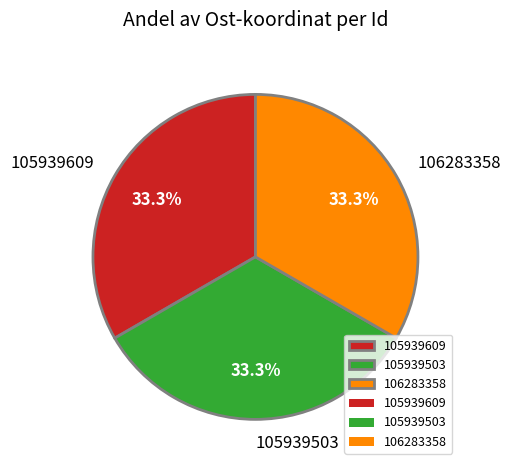

Count the number of slices in the pie.

3